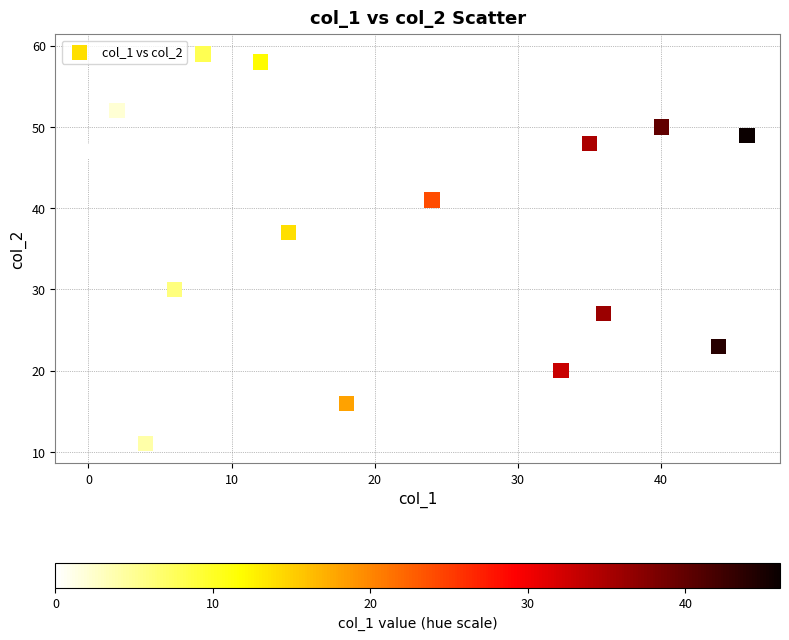

What Y value in the scatter plot is closest to 35?

37